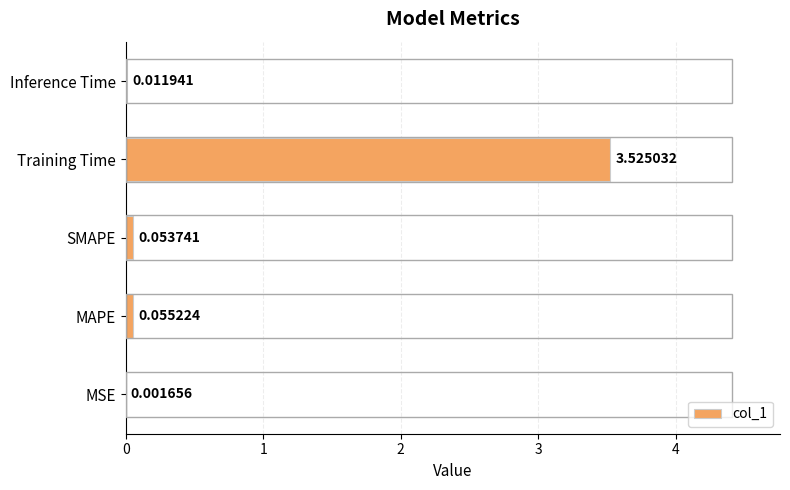

Which category has the highest value across all series?

Training Time